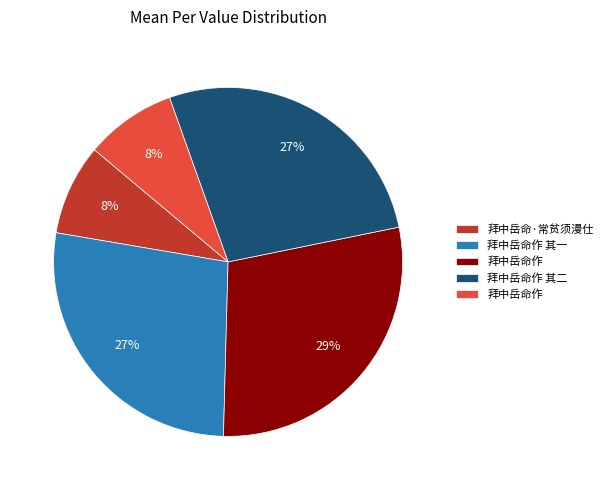

Is there a majority slice in this chart?

No